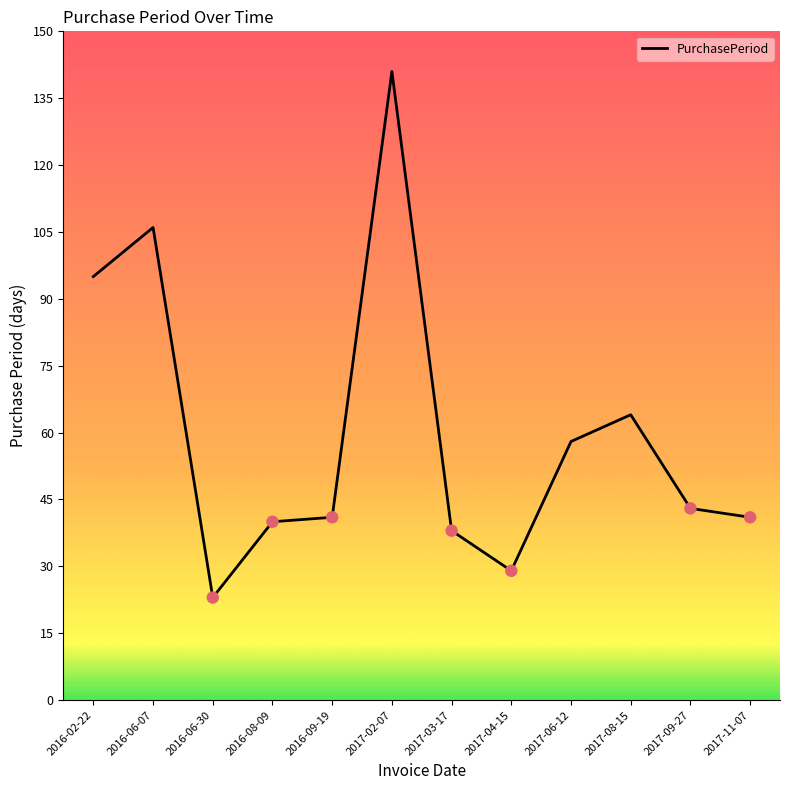

Which has a higher value, 2016-09-19 or 2017-03-17?

2016-09-19